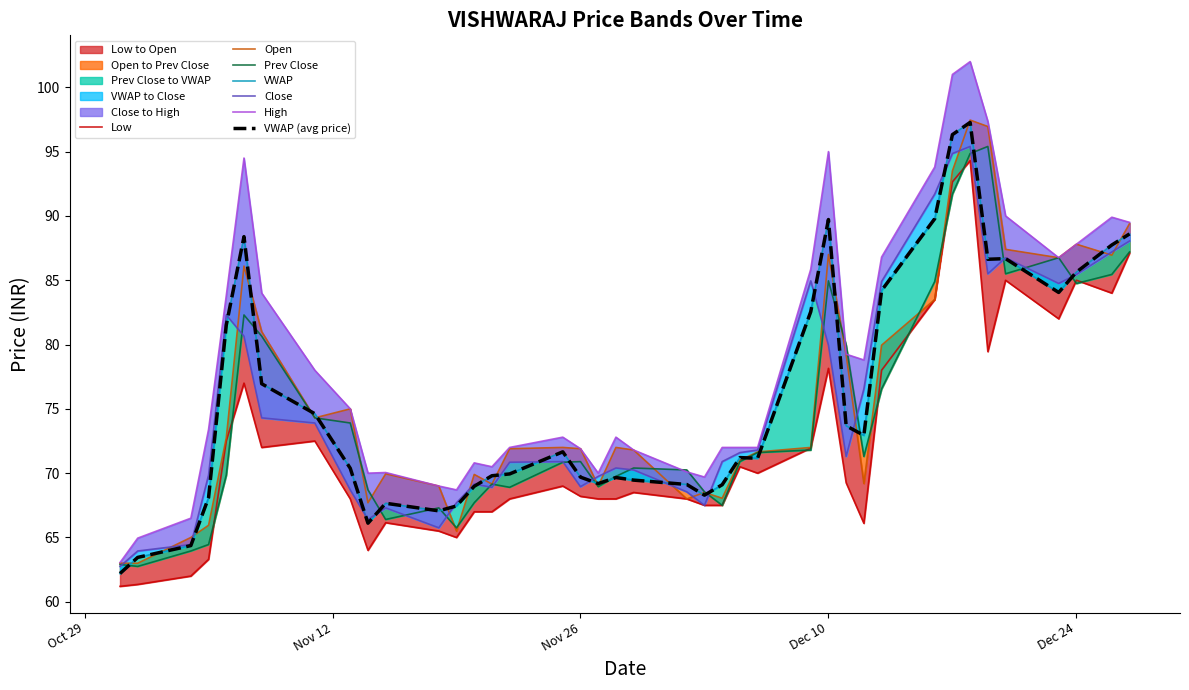

Reading left to right, transcribe all the data shown in this chart.

VWAP: 62.2	63.5	64.4	68.1	81.5	88.4	77.0	74.6	70.4	66.1	67.7	67.1	67.5	69.0	69.8	69.9	71.7	69.7	69.2	69.7	69.5	69.1	68.3	69.1	71.2	71.2	82.5	89.7	73.7	72.9	84.2	89.8	96.3	97.3	86.6	86.7	84.0	85.6	87.7	88.6
Close: 62.8	64.0	64.5	69.8	82.3	80.7	74.3	73.9	68.7	66.4	67.3	65.8	67.7	69.2	68.9	70.8	70.9	69.0	69.8	70.4	70.2	68.5	67.5	70.9	71.6	71.8	85.0	80.0	71.3	76.5	84.9	91.7	94.8	95.4	85.5	86.8	84.8	85.5	87.2	88.0
High: 63.0	65.0	66.5	73.4	83.8	94.5	84.0	78.0	75.0	70.0	70.0	69.0	68.7	70.8	70.5	72.0	72.8	71.9	70.0	72.8	71.8	70.1	69.7	72.0	72.0	72.0	85.8	95.0	79.2	78.8	86.8	93.8	101.0	102.0	97.3	90.0	86.8	87.8	89.9	89.5
Low: 61.2	61.4	62.0	63.3	72.5	77.0	72.0	72.5	68.0	64.0	66.2	65.5	65.0	67.0	67.0	68.0	69.0	68.2	68.0	68.0	68.5	68.0	67.5	67.5	70.5	70.0	72.0	78.2	69.2	66.1	78.0	83.5	92.7	94.3	79.5	85.0	82.0	85.0	84.0	87.1
Open: 63.0	63.0	65.0	66.0	72.8	86.1	81.0	74.3	75.0	67.7	70.0	69.0	65.5	69.9	69.2	71.9	72.0	71.9	69.0	72.0	71.8	68.0	68.5	68.0	71.0	71.7	72.0	87.0	79.2	69.2	80.0	83.5	93.5	97.5	97.0	87.4	86.8	87.8	87.0	89.4
Prev Close: 62.9	62.8	64.0	64.5	69.8	82.3	80.7	74.3	73.9	68.7	66.4	67.3	65.8	67.7	69.2	68.9	70.8	70.9	69.0	69.8	70.4	70.2	68.5	67.5	70.9	71.6	71.8	85.0	80.0	71.3	76.5	84.9	91.7	94.8	95.4	85.5	86.8	84.8	85.5	87.2